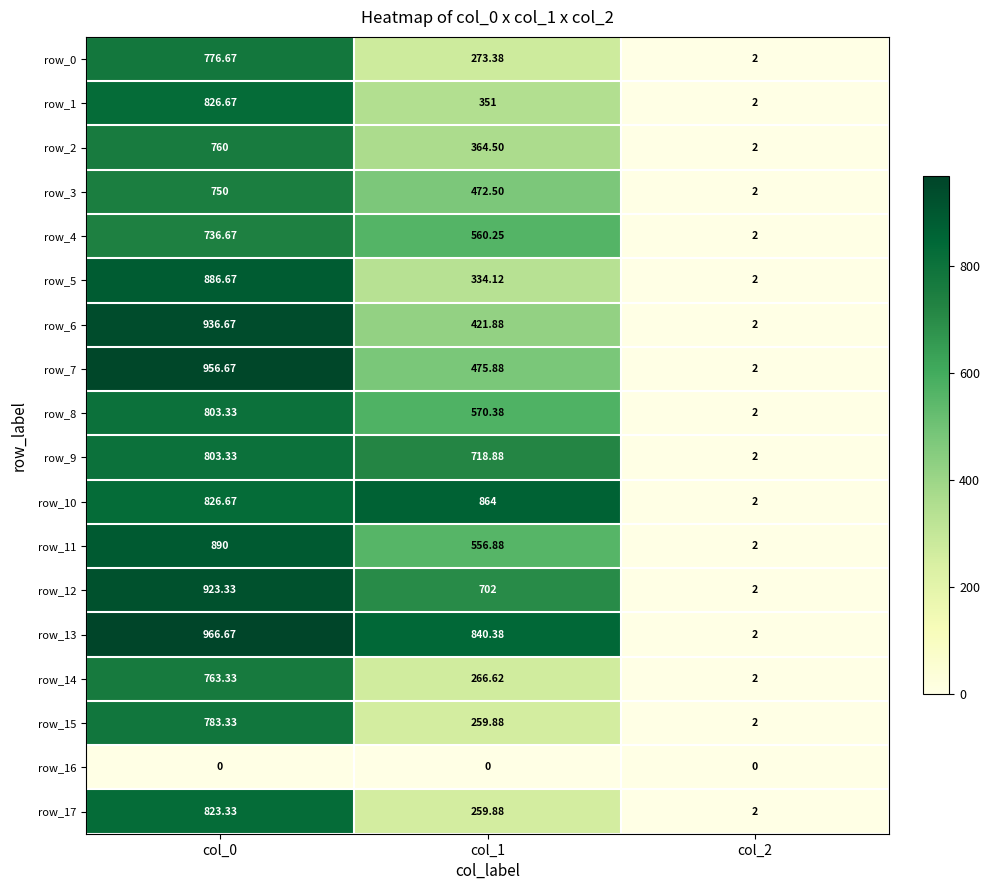

Reading left to right, transcribe all the data shown in this chart.

row_0: col_0=776.7	col_1=273.4	col_2=2.0
row_1: col_0=826.7	col_1=351.0	col_2=2.0
row_2: col_0=760.0	col_1=364.5	col_2=2.0
row_3: col_0=750.0	col_1=472.5	col_2=2.0
row_4: col_0=736.7	col_1=560.2	col_2=2.0
row_5: col_0=886.7	col_1=334.1	col_2=2.0
row_6: col_0=936.7	col_1=421.9	col_2=2.0
row_7: col_0=956.7	col_1=475.9	col_2=2.0
row_8: col_0=803.3	col_1=570.4	col_2=2.0
row_9: col_0=803.3	col_1=718.9	col_2=2.0
row_10: col_0=826.7	col_1=864.0	col_2=2.0
row_11: col_0=890.0	col_1=556.9	col_2=2.0
row_12: col_0=923.3	col_1=702.0	col_2=2.0
row_13: col_0=966.7	col_1=840.4	col_2=2.0
row_14: col_0=763.3	col_1=266.6	col_2=2.0
row_15: col_0=783.3	col_1=259.9	col_2=2.0
row_16: col_0=0.0	col_1=0.0	col_2=0.0
row_17: col_0=823.3	col_1=259.9	col_2=2.0